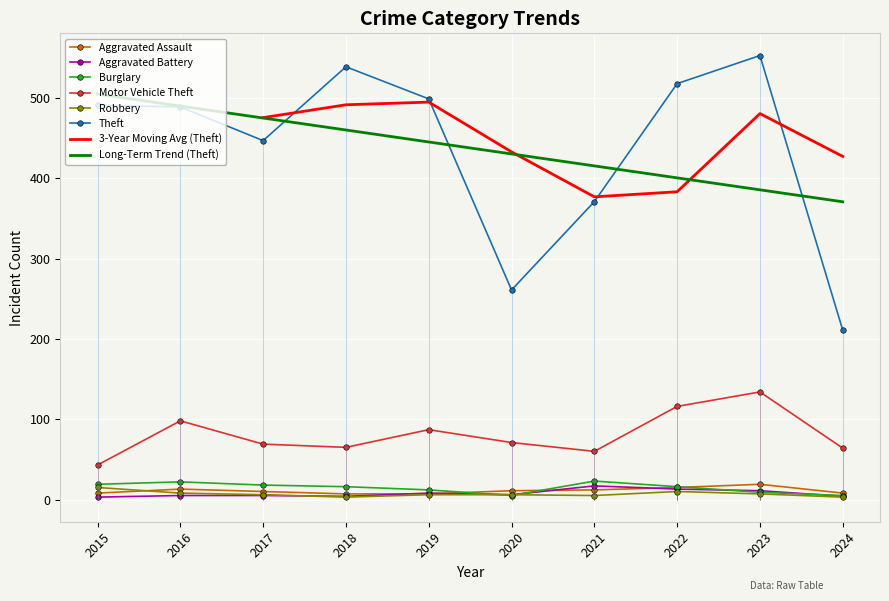

Rank the series at 2015 from highest to lowest value.

Theft, Motor Vehicle Theft, Burglary, Robbery, Aggravated Assault, Aggravated Battery